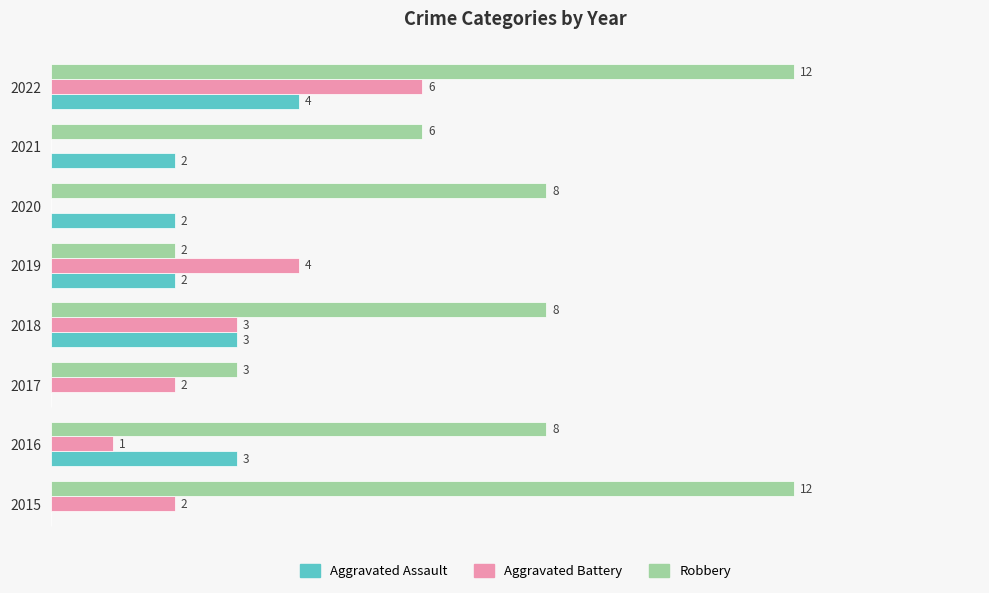

Is the value of Aggravated Battery at 2022 greater than the value of Robbery at 2015?

No